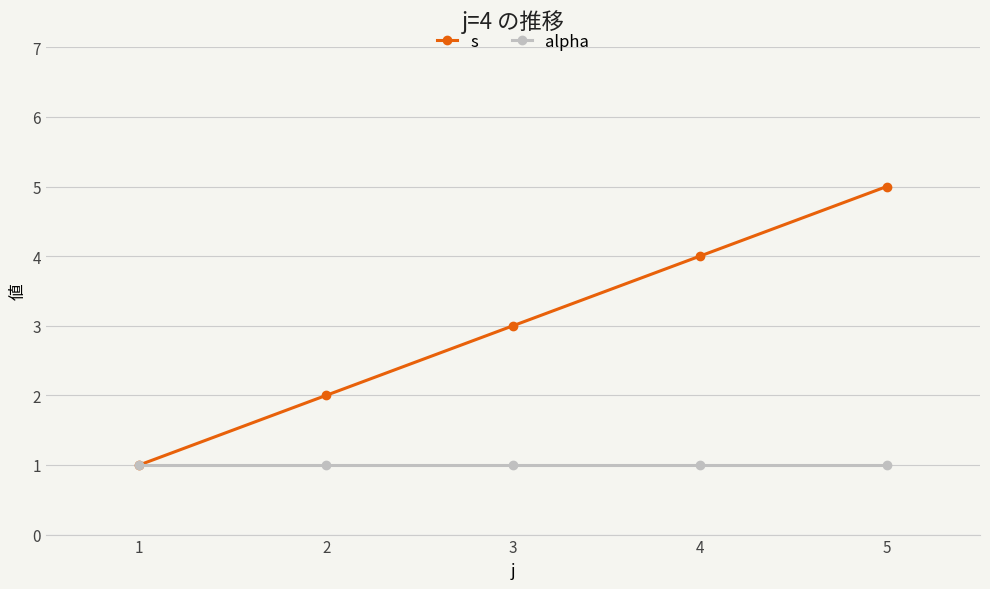

At 4, list the series in order from smallest to largest.

alpha, s